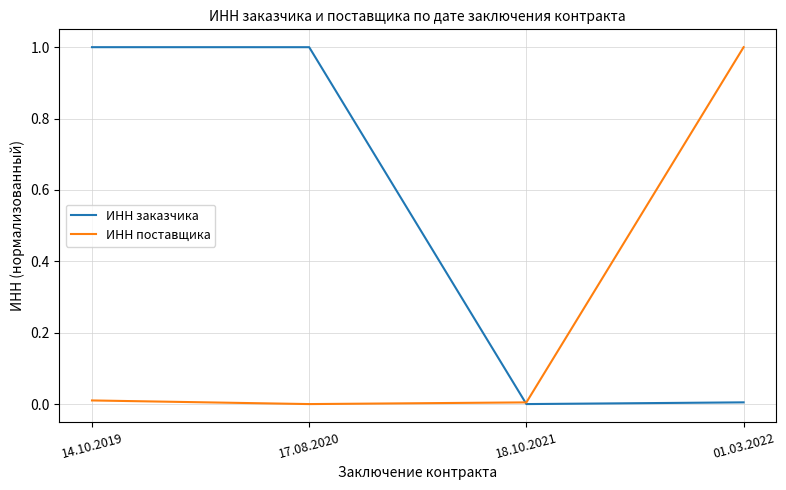

How many times do ИНН заказчика and ИНН поставщика cross each other?

1